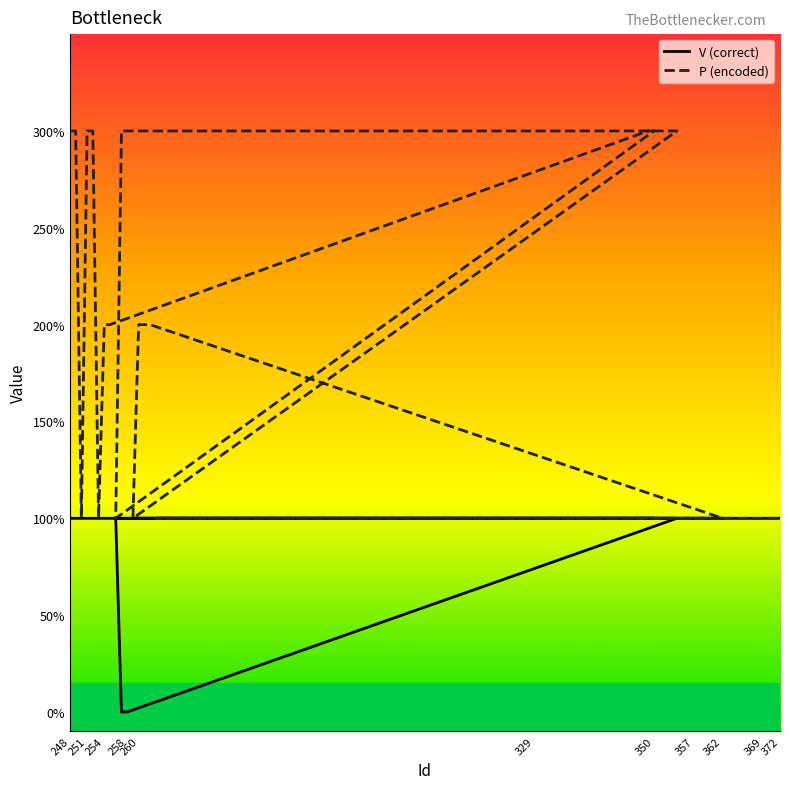

True or false: V (correct) and P (encoded) cross at least once.

False